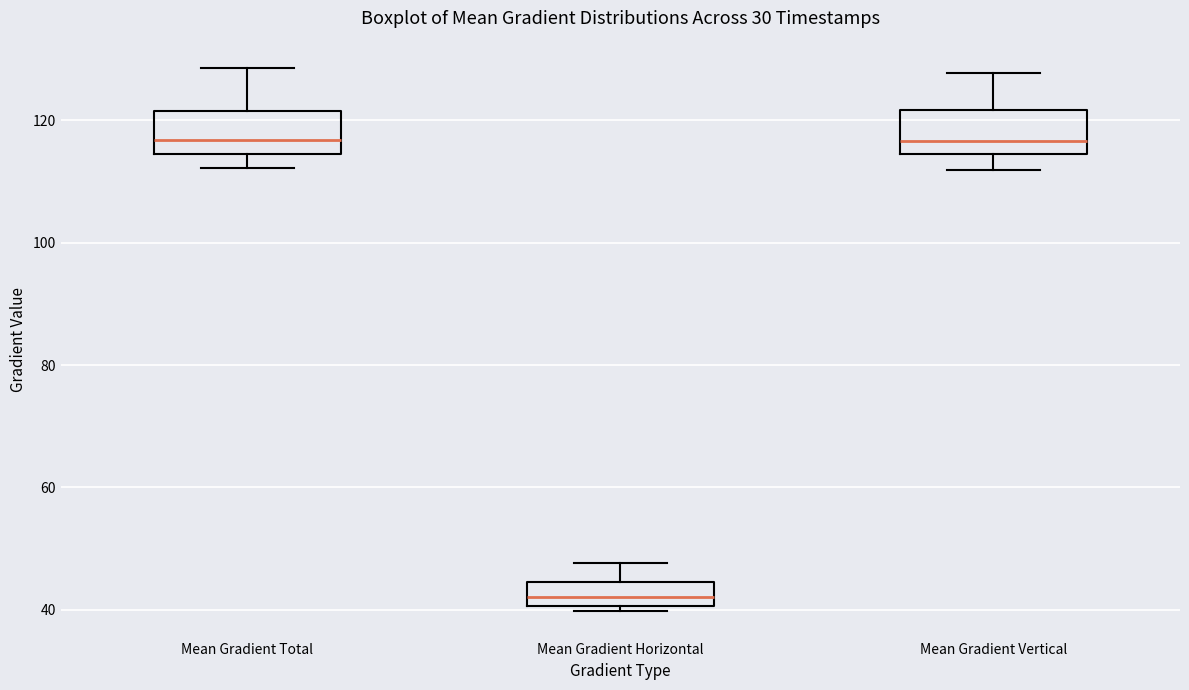

Which box has the lowest median line?

Mean Gradient Horizontal